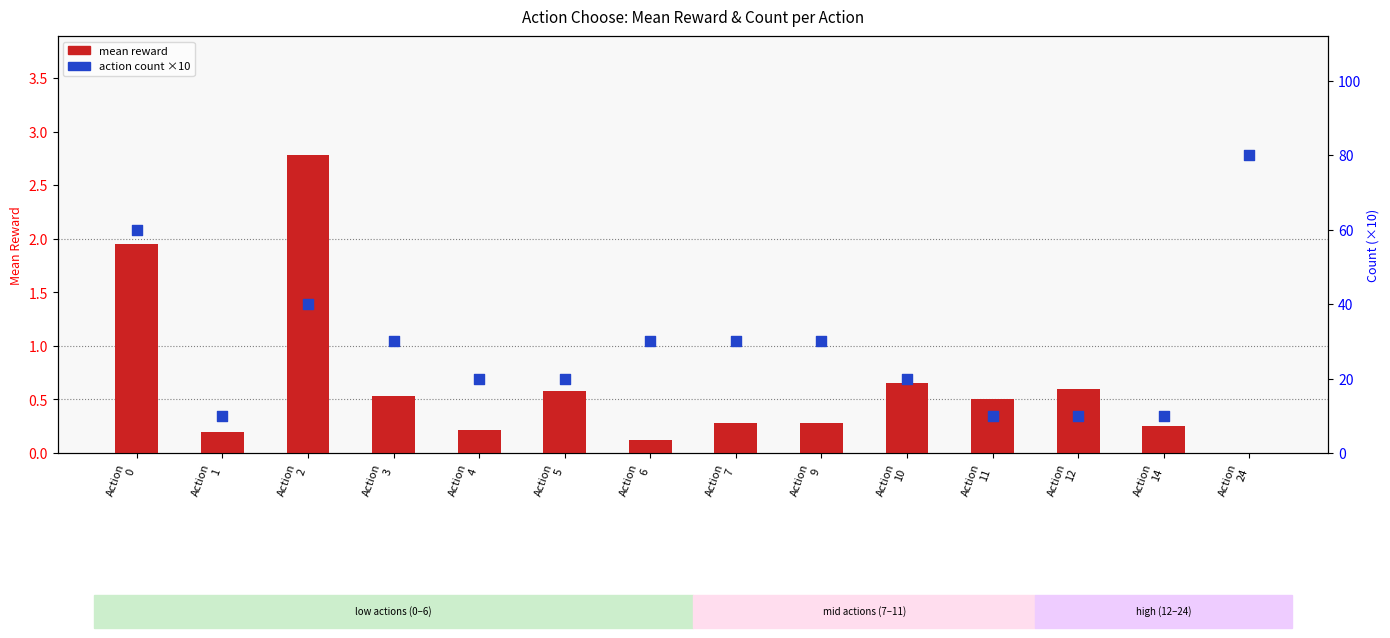

Which series contains the highest Y value?

action count ×10